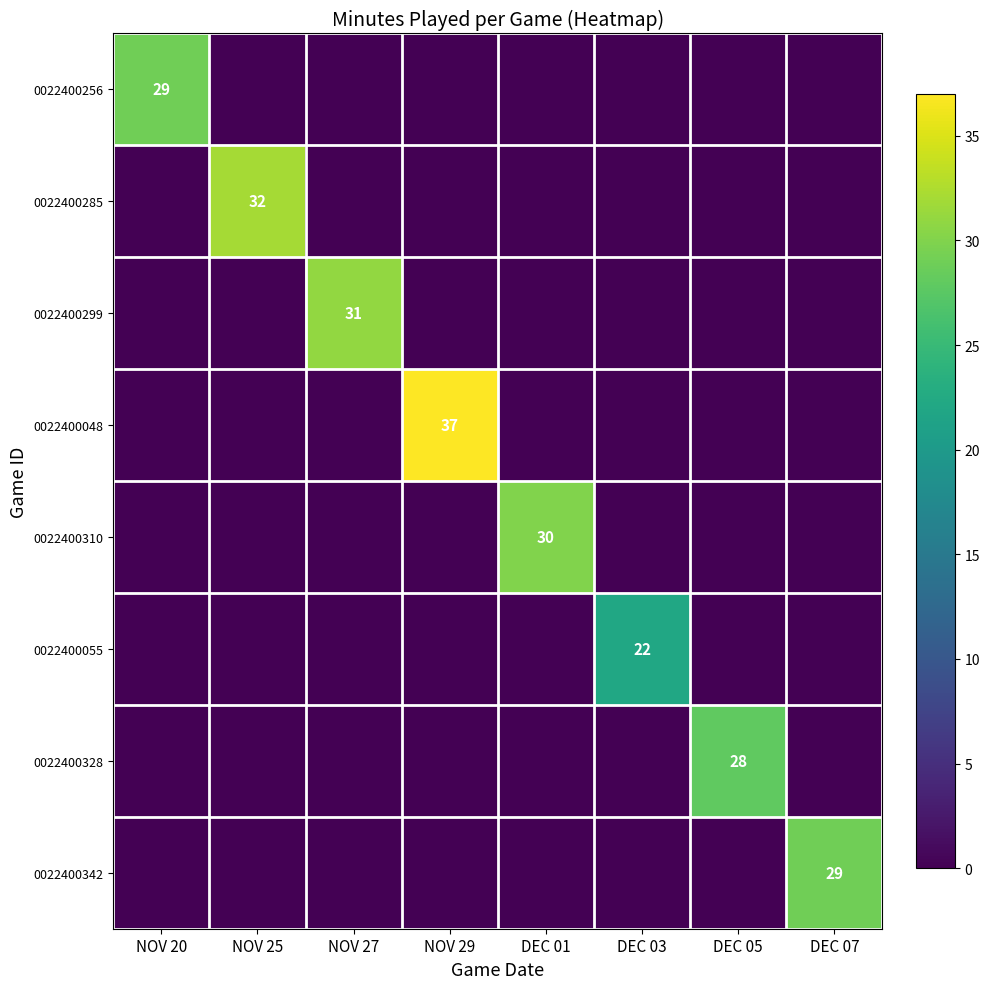

Is it true that 0022400328 equals 28 at DEC 05?

True